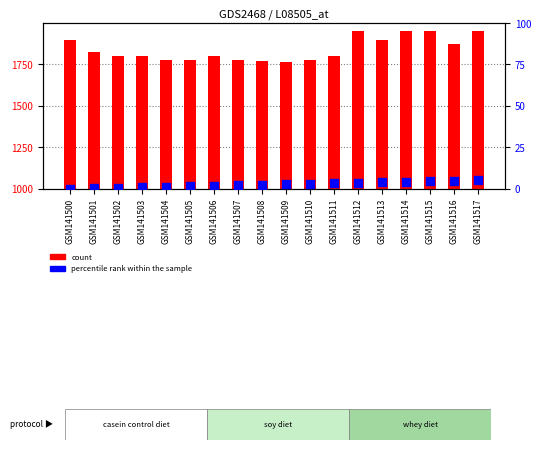

Is the value of percentile rank within the sample at GSM141513 greater than the value of count at GSM141512?

No